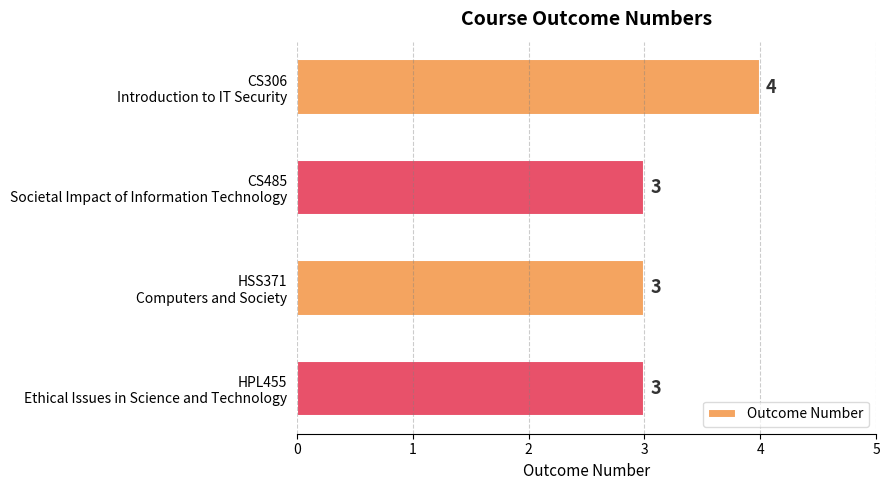

Does the chart contain stacked bars?

No